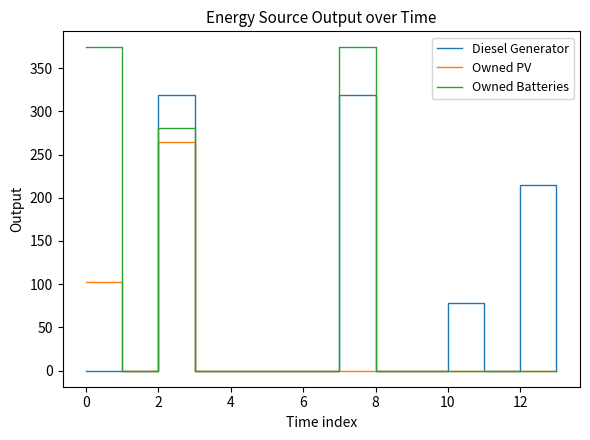

What is the highest value of the Diesel Generator series?

319.0